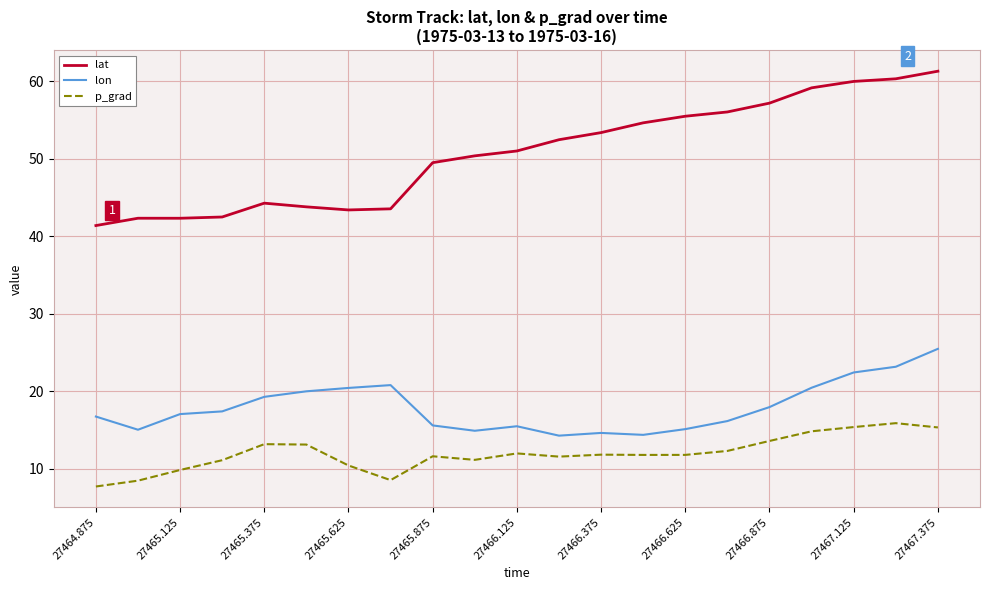

What is the difference between the maximum and minimum values in the lat series?

19.9